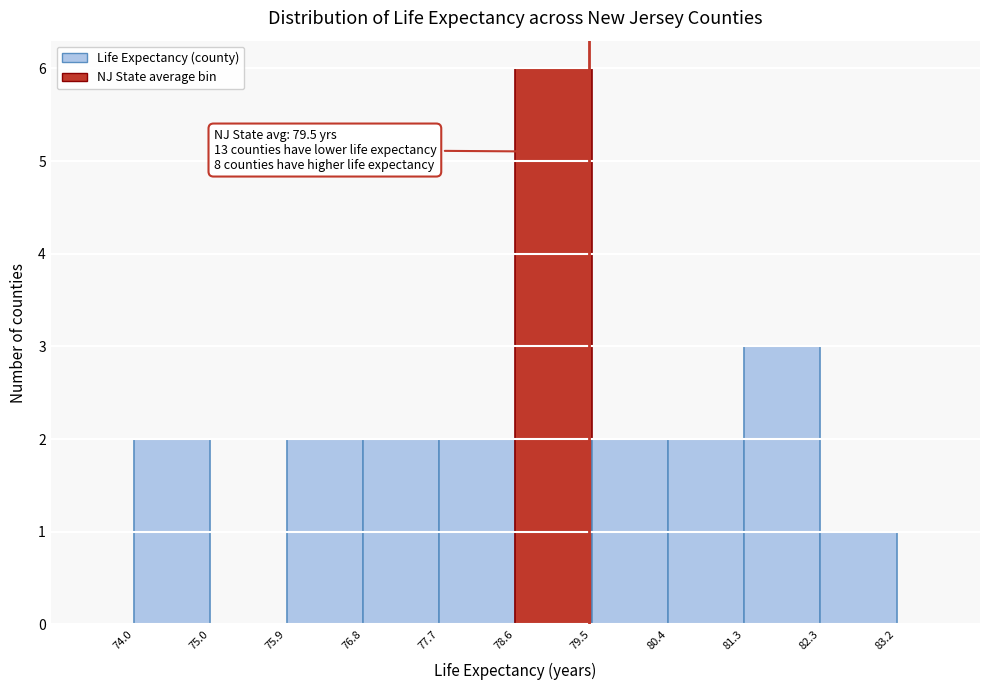

Over which range of the x-axis is the bar tallest?

78.6 to 79.5